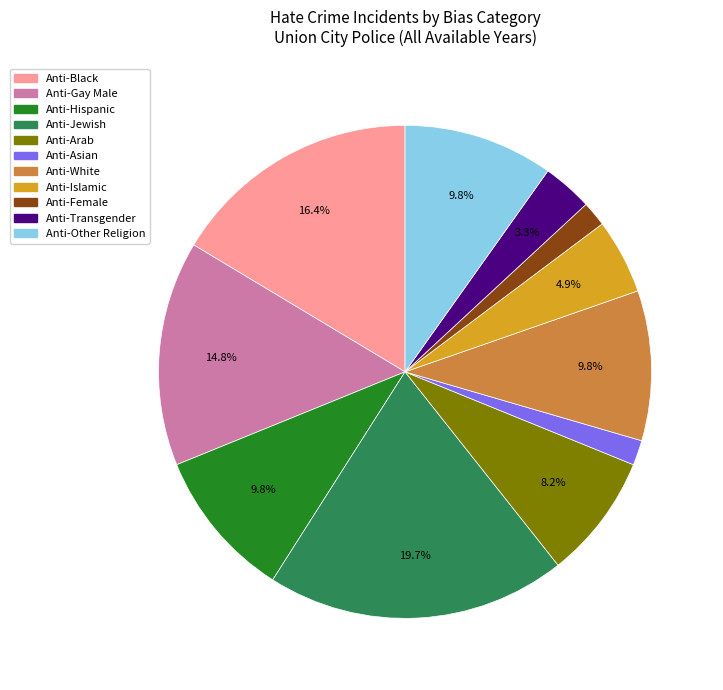

Is there any slice that represents more than half of the pie?

No